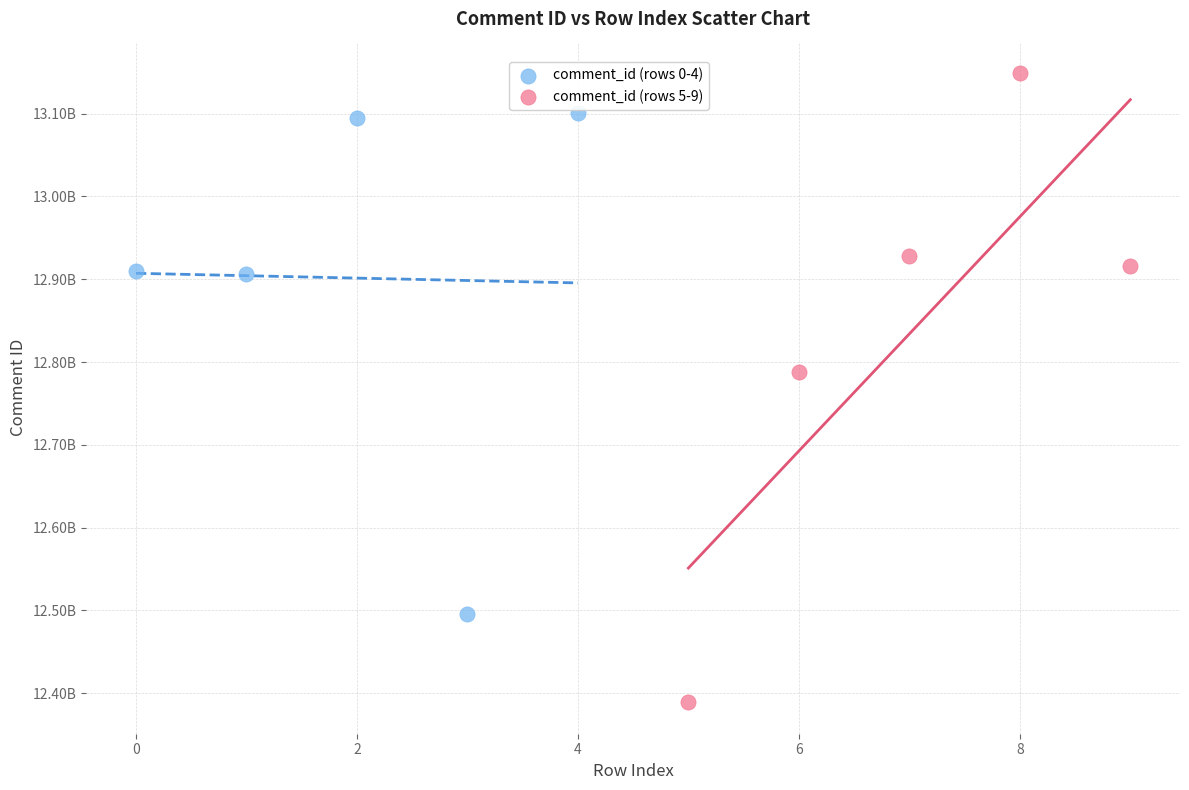

Which series contains the highest Y value?

comment_id (rows 5-9)